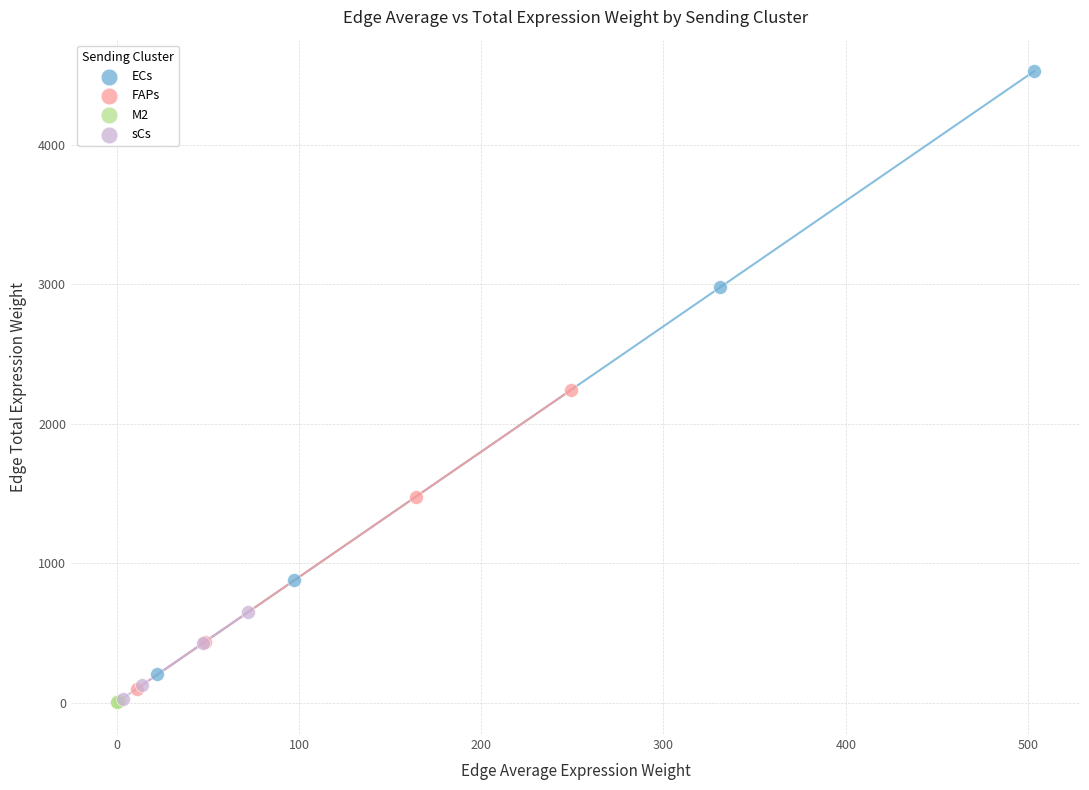

Which series contains the highest Y value?

ECs